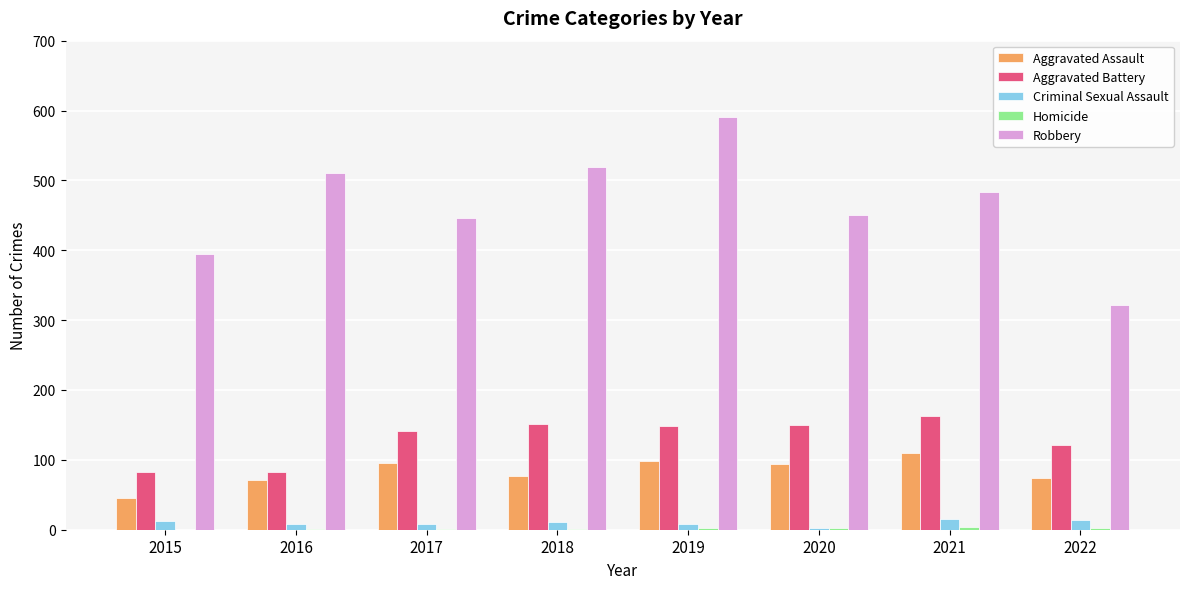

What is the maximum value for Aggravated Assault?

110